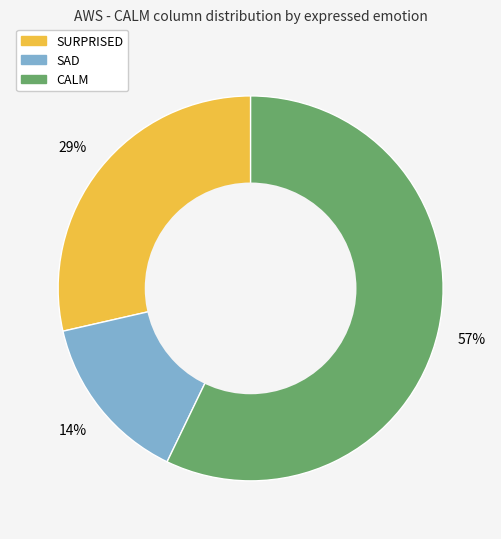

Does any single category account for the majority?

Yes